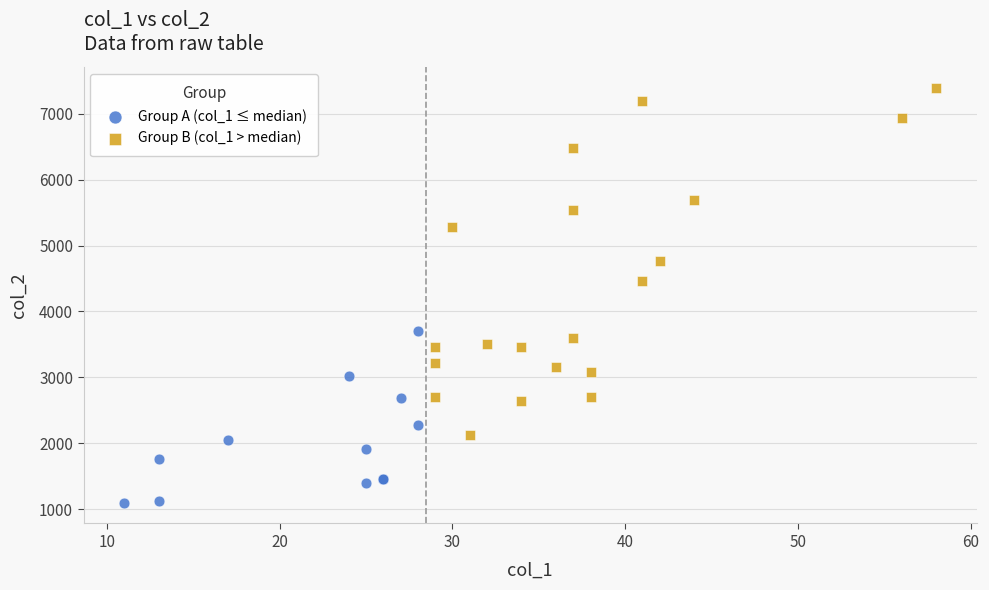

Which series reaches the minimum Y coordinate?

Group A (col_1 ≤ median)